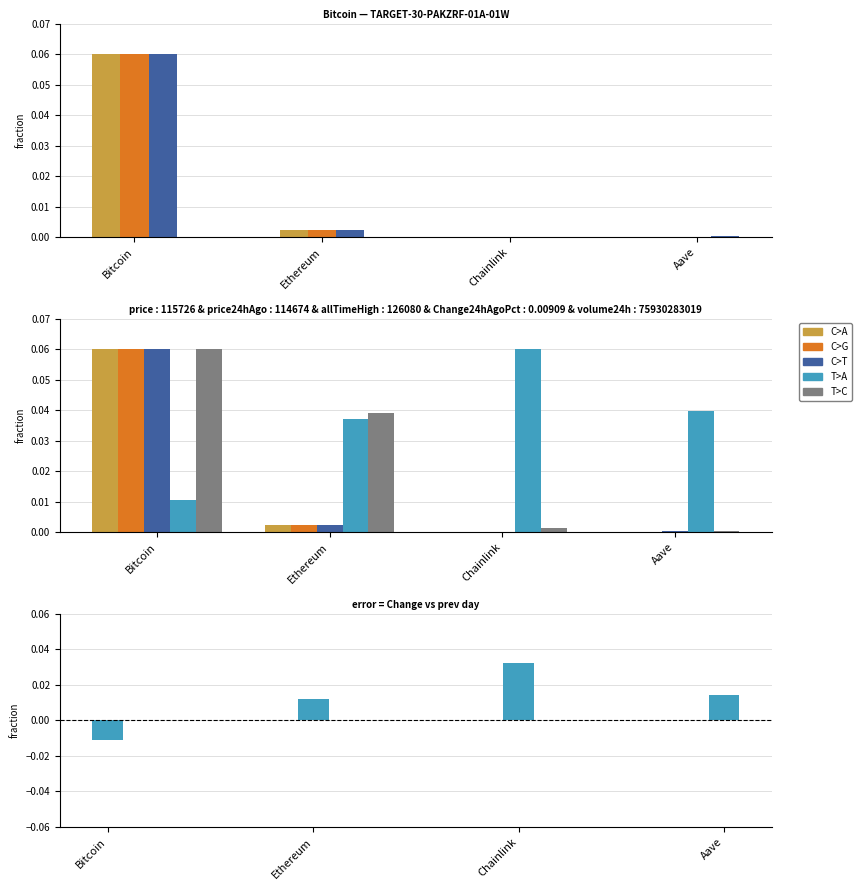

What is the difference between the maximum and minimum values in the price series?

0.1